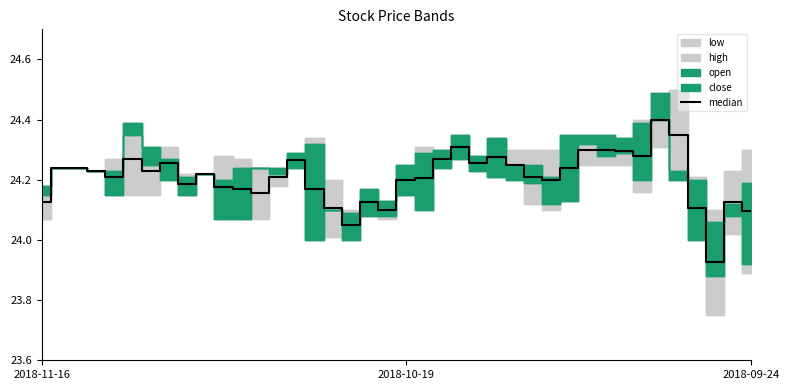

Which has a higher value, 8 or 6?

6